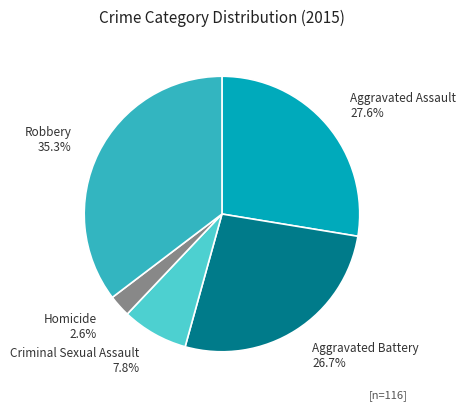

Which slice is the smallest?

Homicide